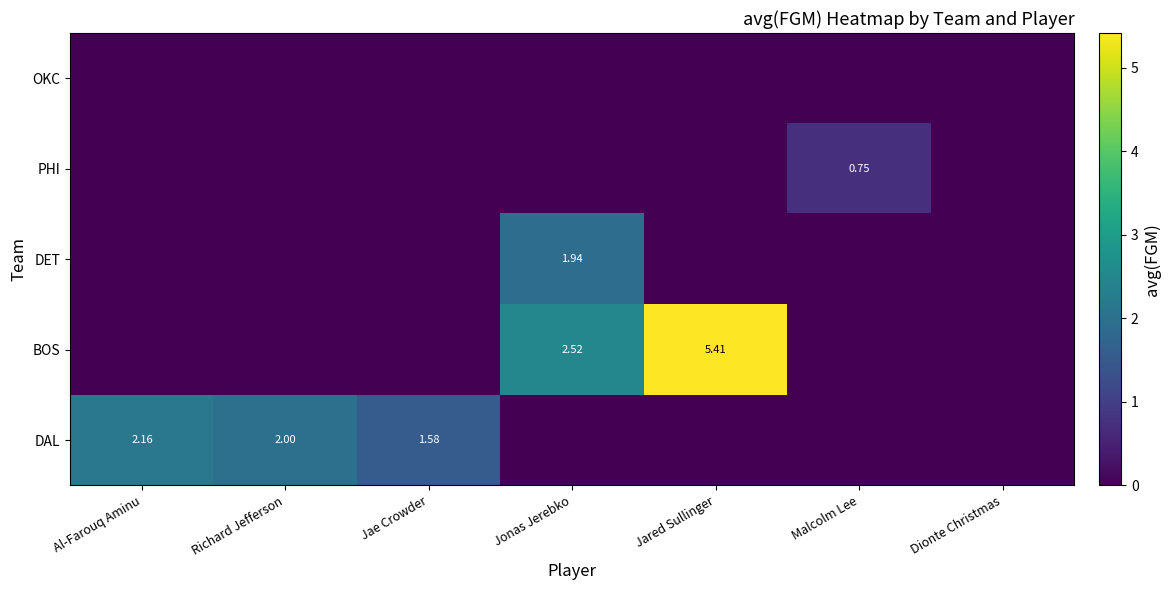

At which category does the chart reach its peak across all series?

Jared Sullinger